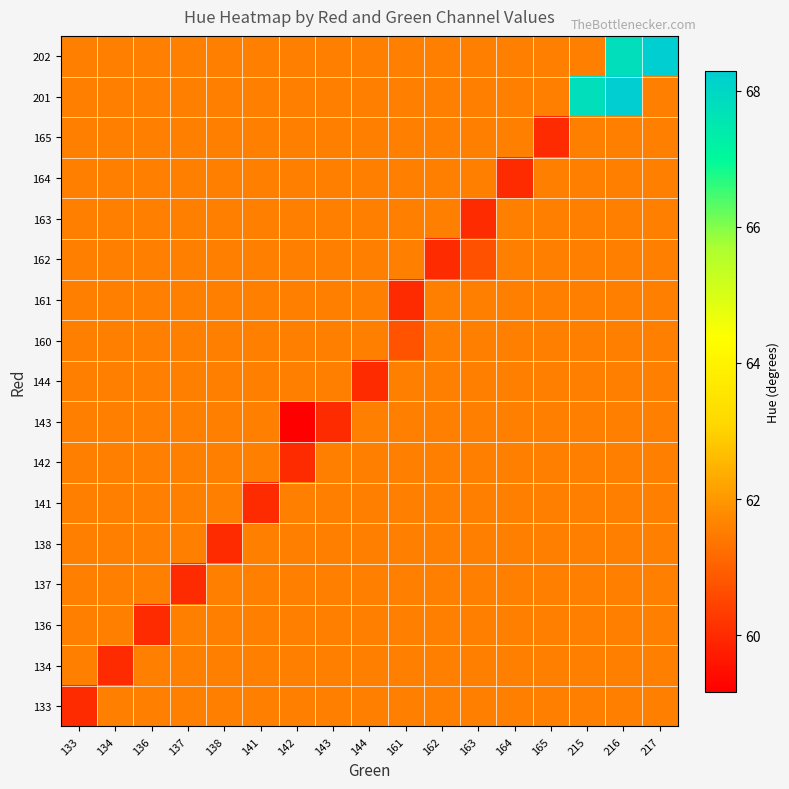

At which category does the chart reach its minimum across all series?

142